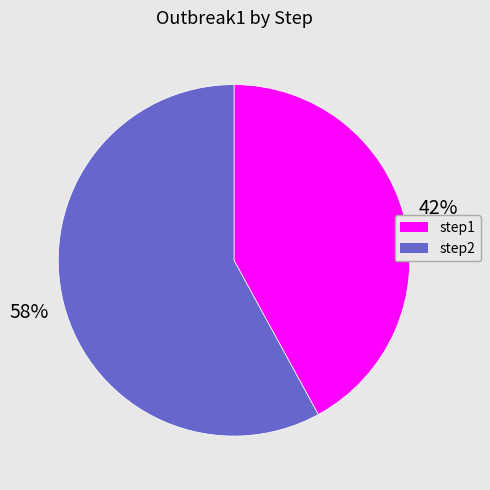

True or false: step2 accounts for 58% of the total.

True